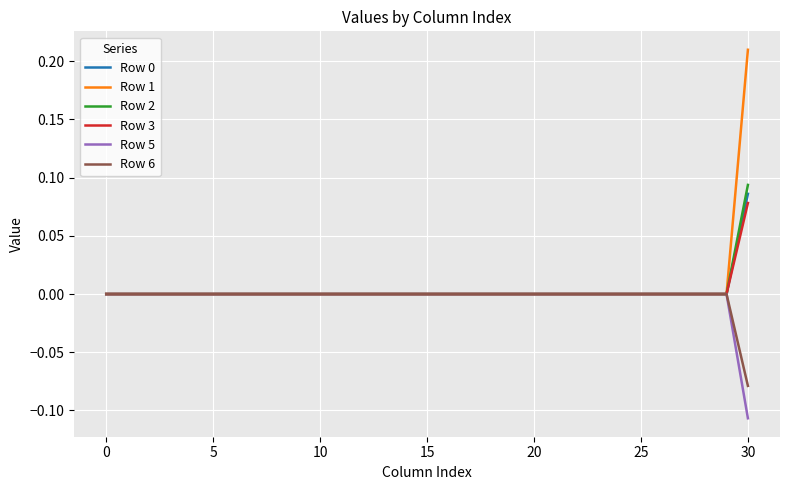

Which series has the widest spread of values?

Row 1